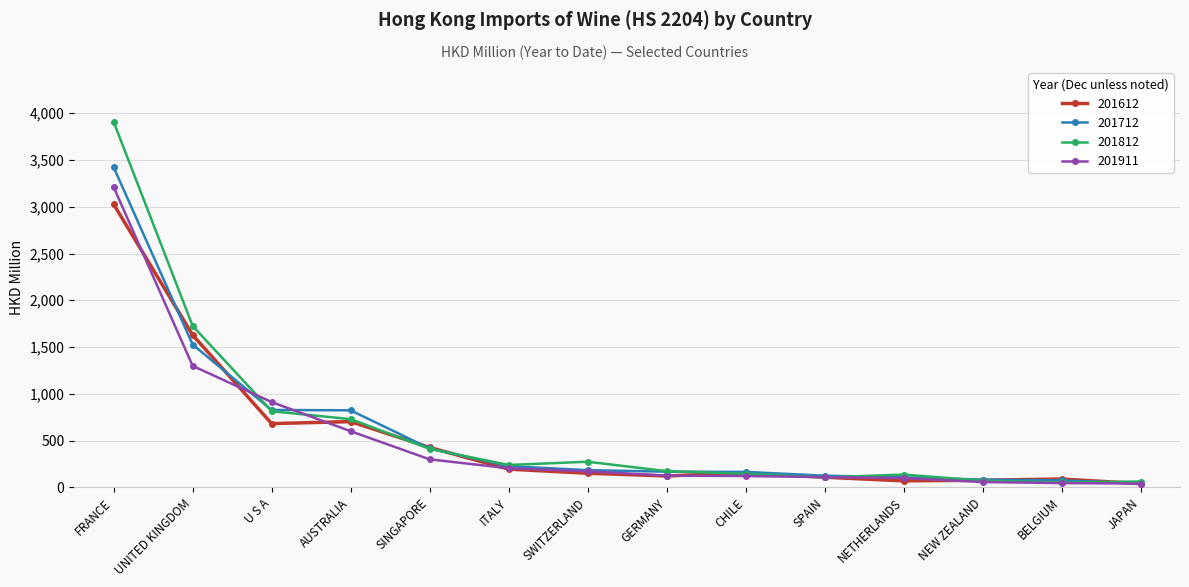

What is the average value of the 201911 series?

521.3